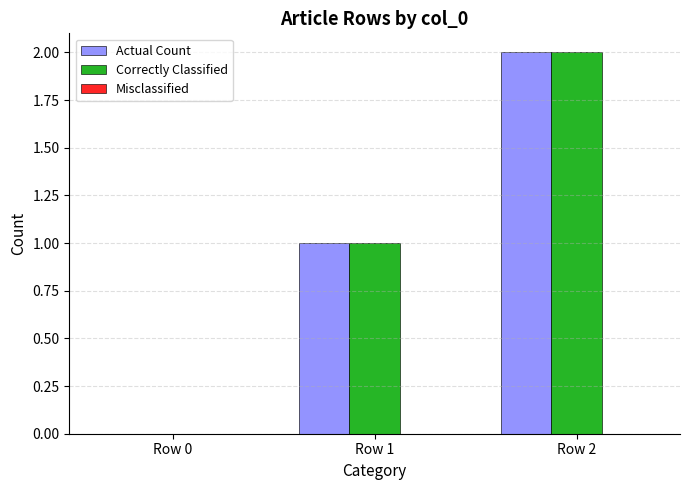

At which category does the chart reach its peak across all series?

Row 2